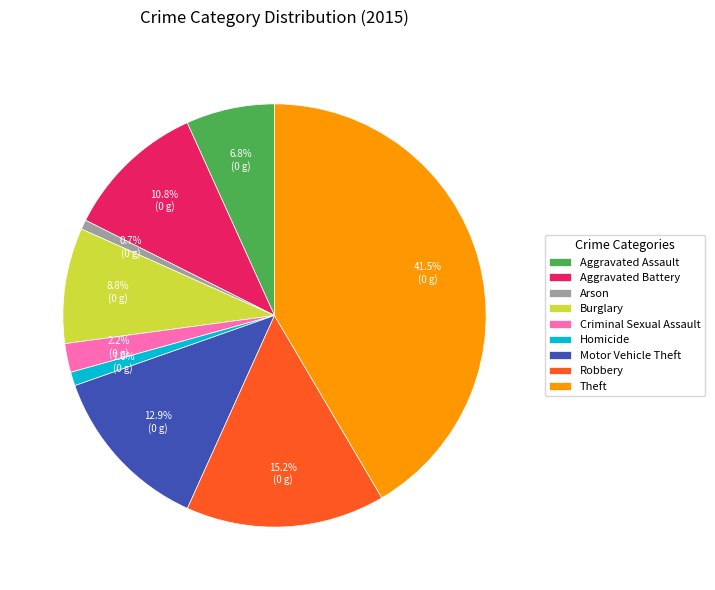

Count the number of slices in the pie.

9